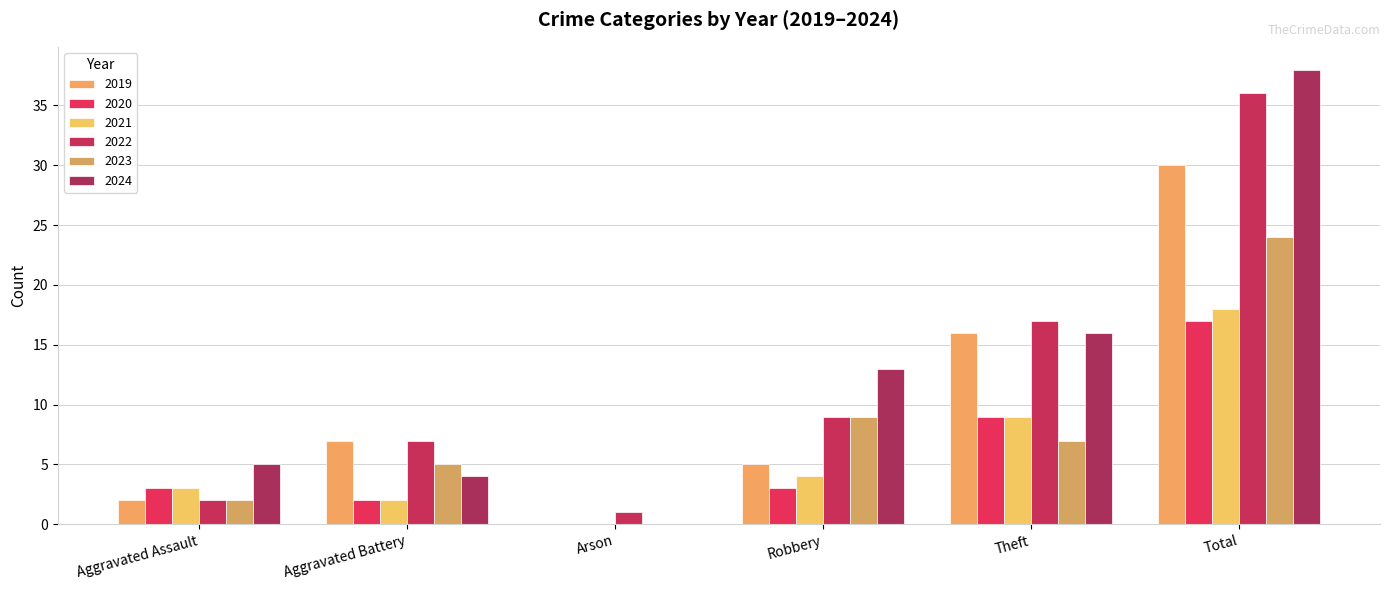

What is the maximum value for 2019?

30